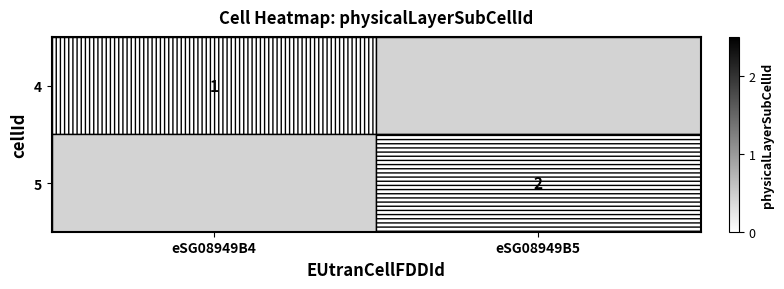

The value of 5 at eSG08949B5 is 2. True or false?

True